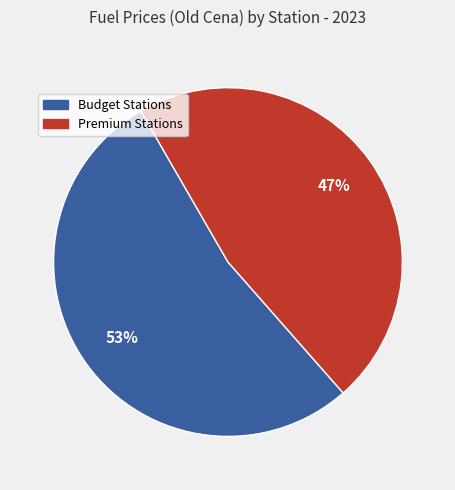

Is there a majority slice in this chart?

Yes